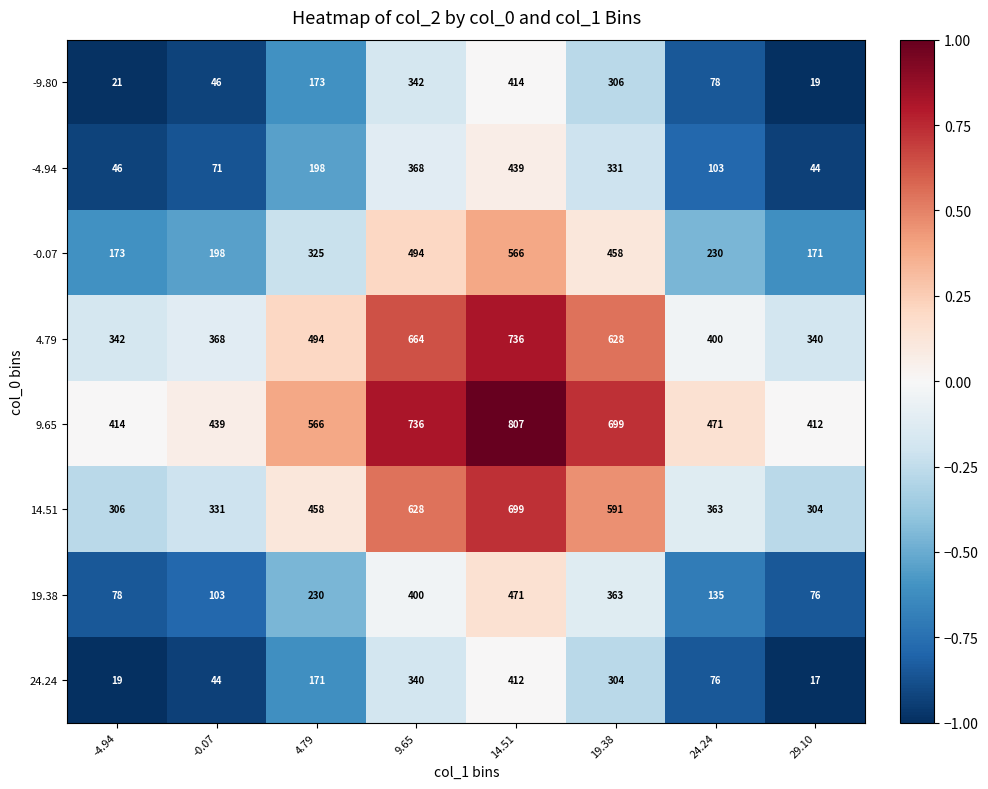

What is the total value across all series at 14.51?

4544